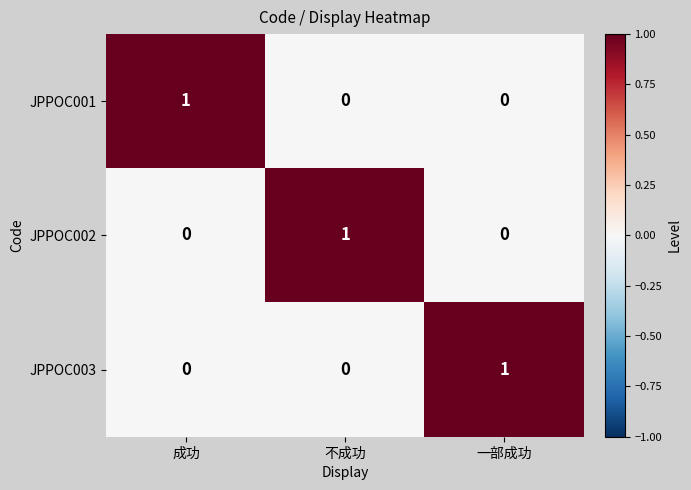

Count the number of categories in the chart.

3